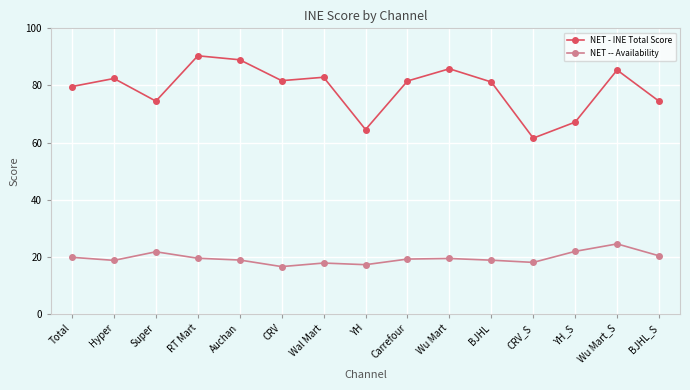

What is the maximum value for NET - INE Total Score?

90.4